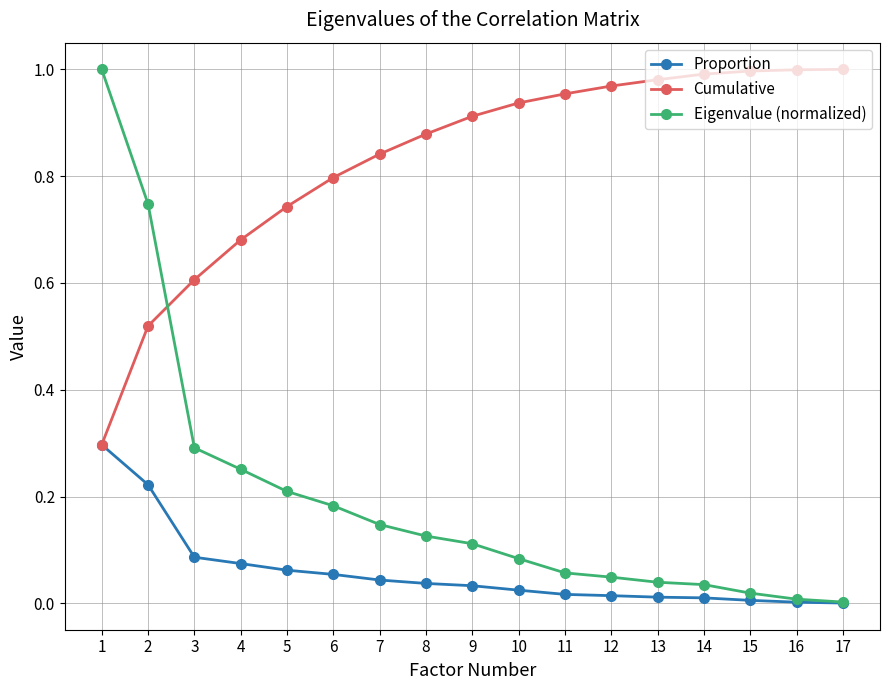

Which series has the largest total across all categories?

Cumulative